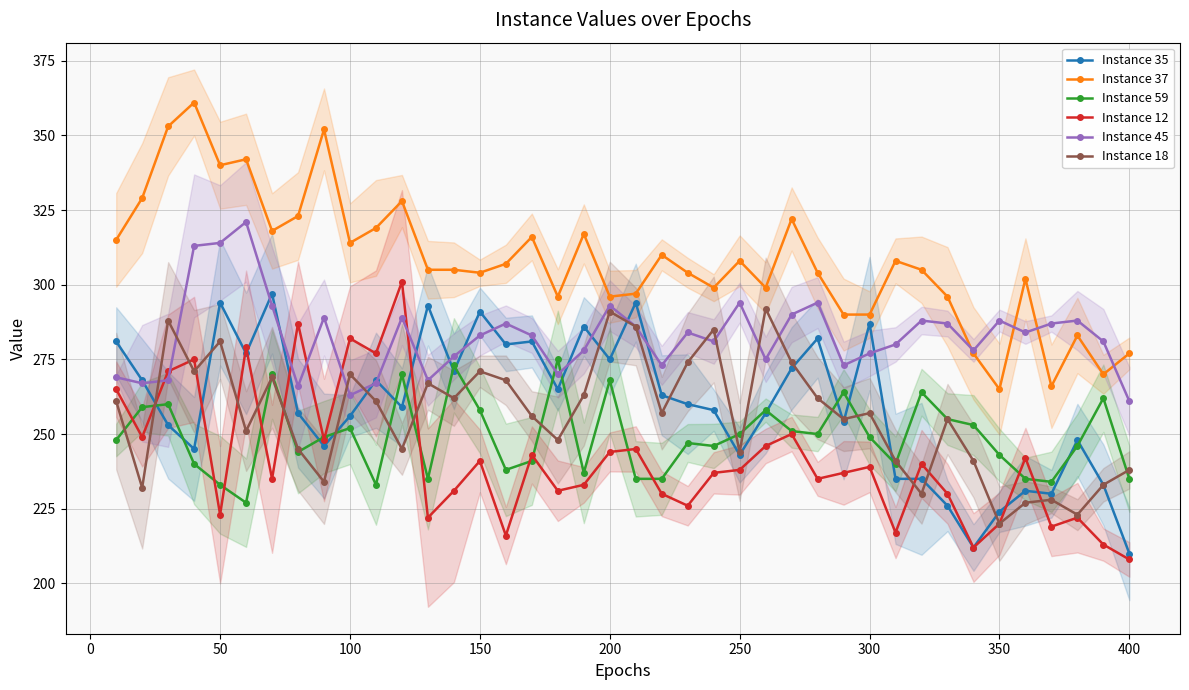

True or false: Instance 12 and Instance 45 intersect in this chart.

True